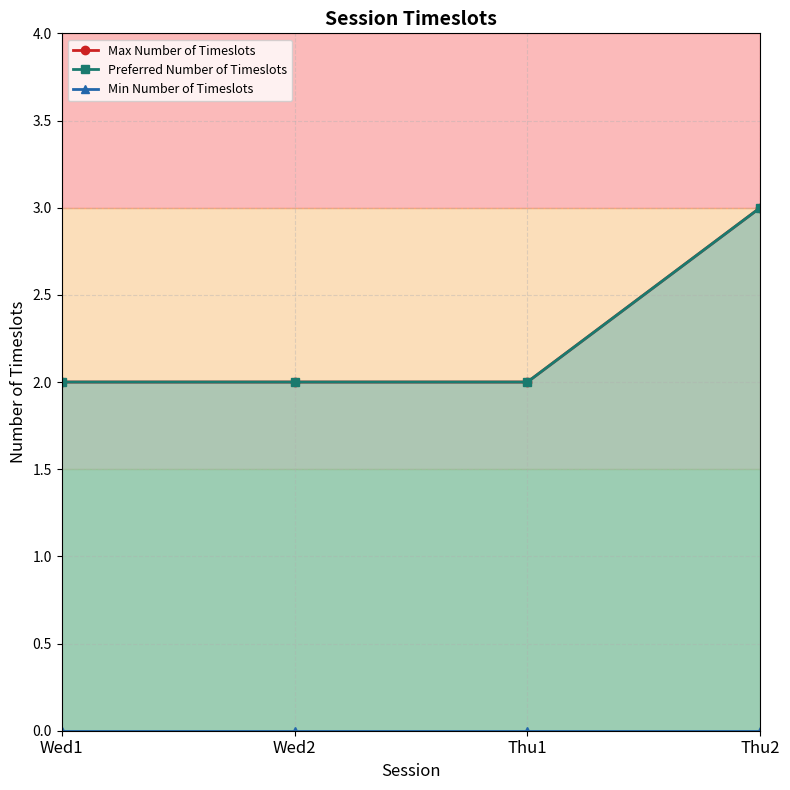

Does the chart have visible grid lines?

Yes